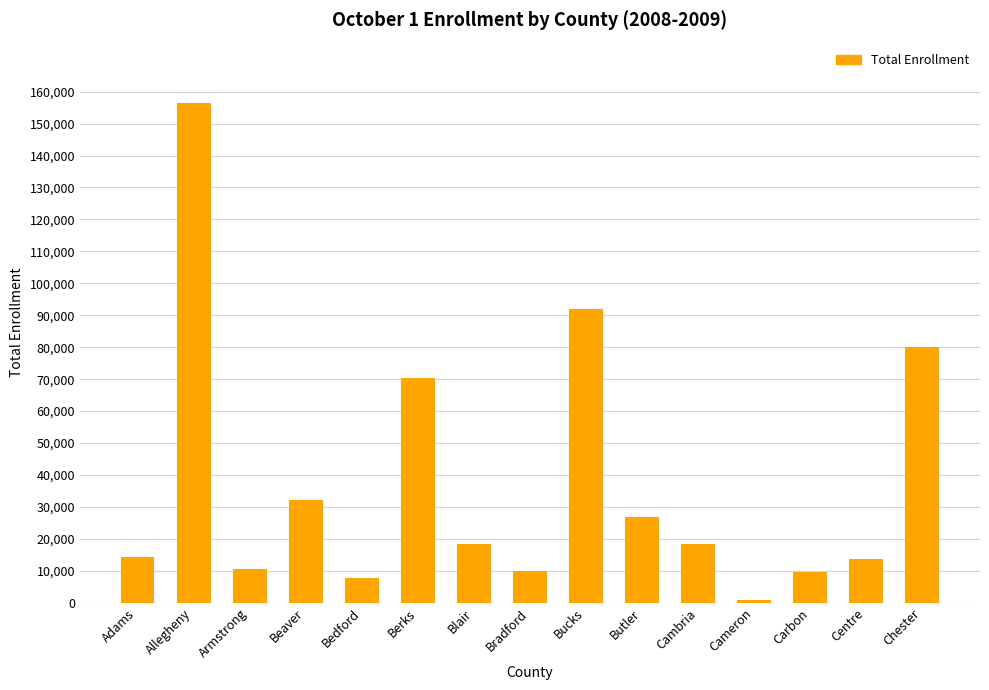

What is the label of the 14th bar from the right?

Allegheny